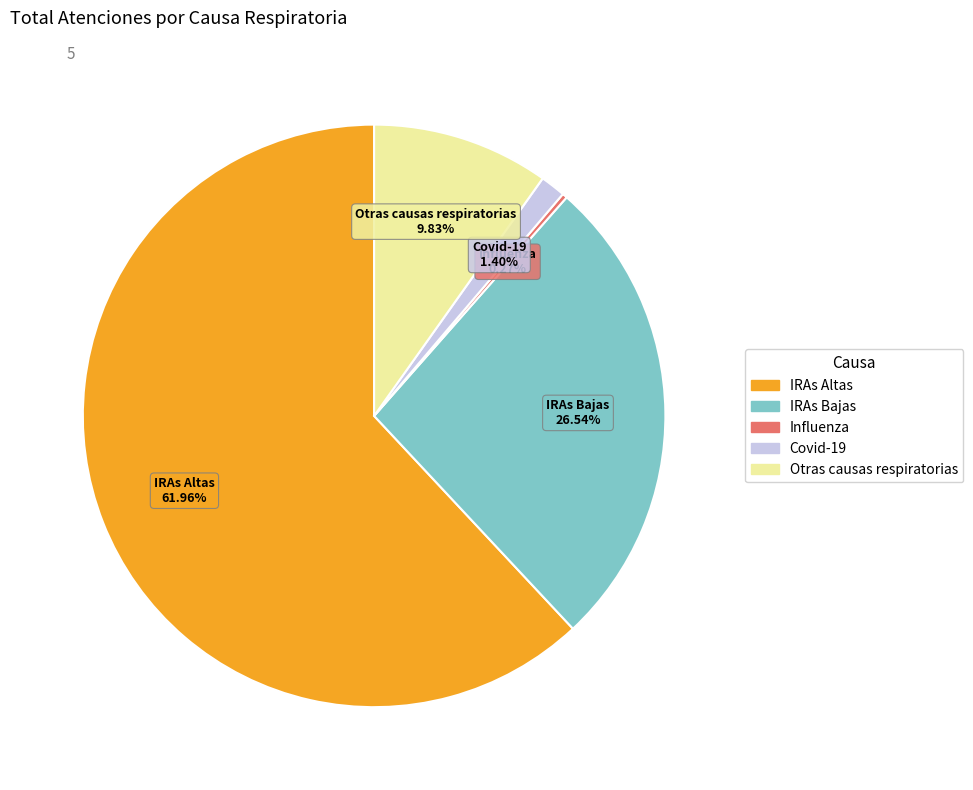

Is the sum of IRAs Bajas and IRAs Altas greater than half?

Yes